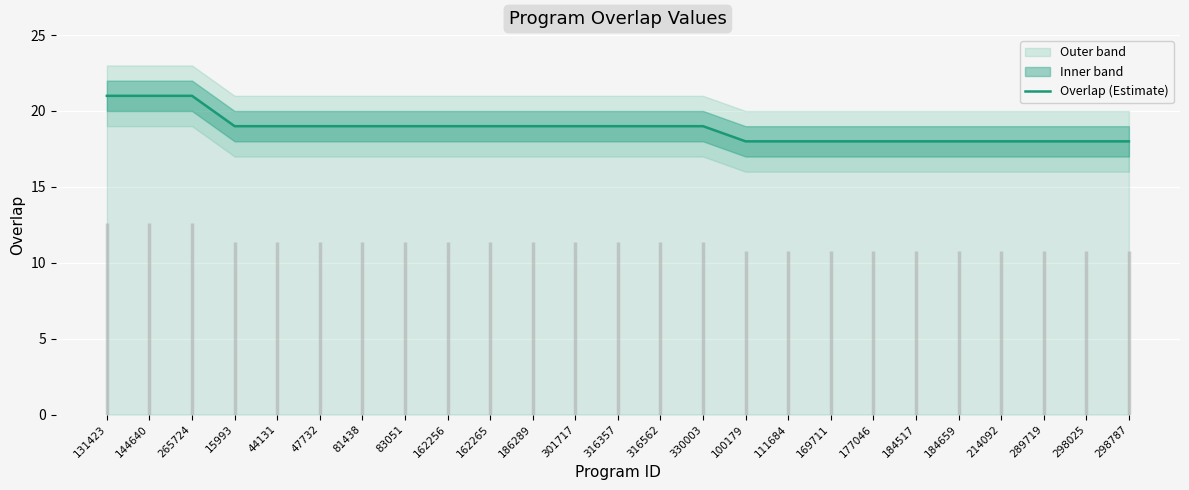

What is the label of the 15th point from the right?

186289